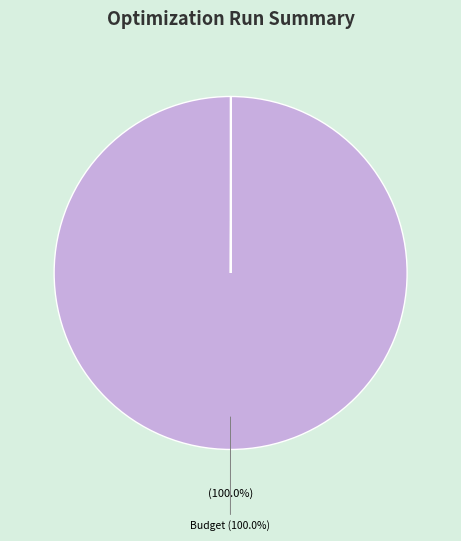

How many segments does this pie chart have?

7